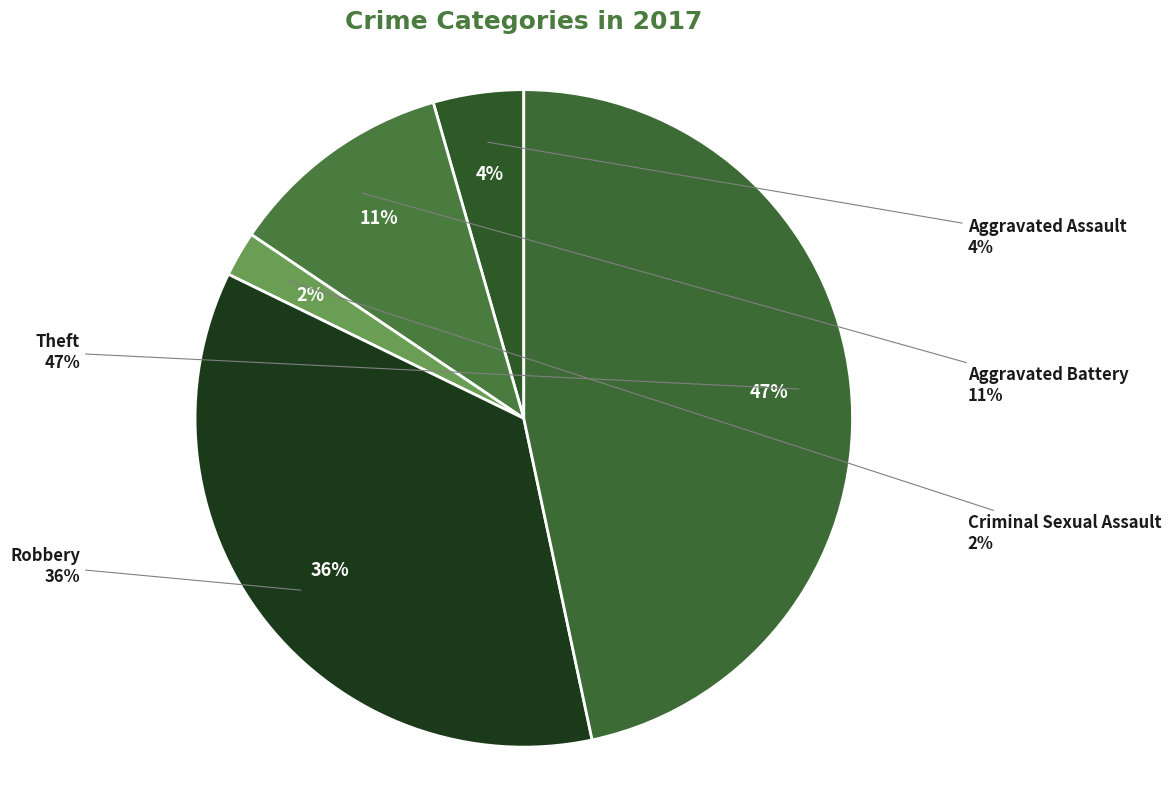

Which category has the biggest portion of the pie?

Theft